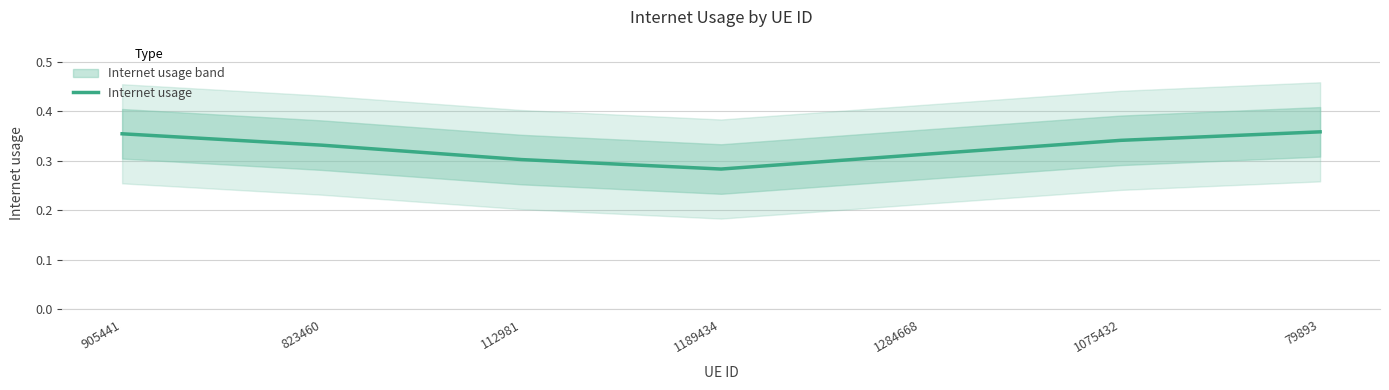

Rank the categories by value from highest to lowest.

79893, 905441, 1075432, 823460, 1284668, 112981, 1189434